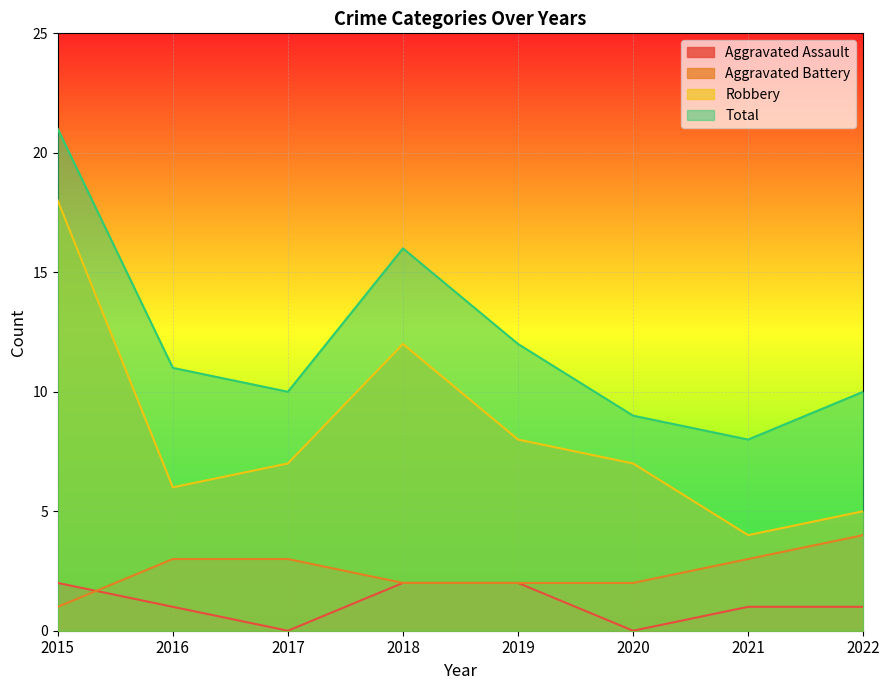

At how many categories does at least one series exceed 4?

8